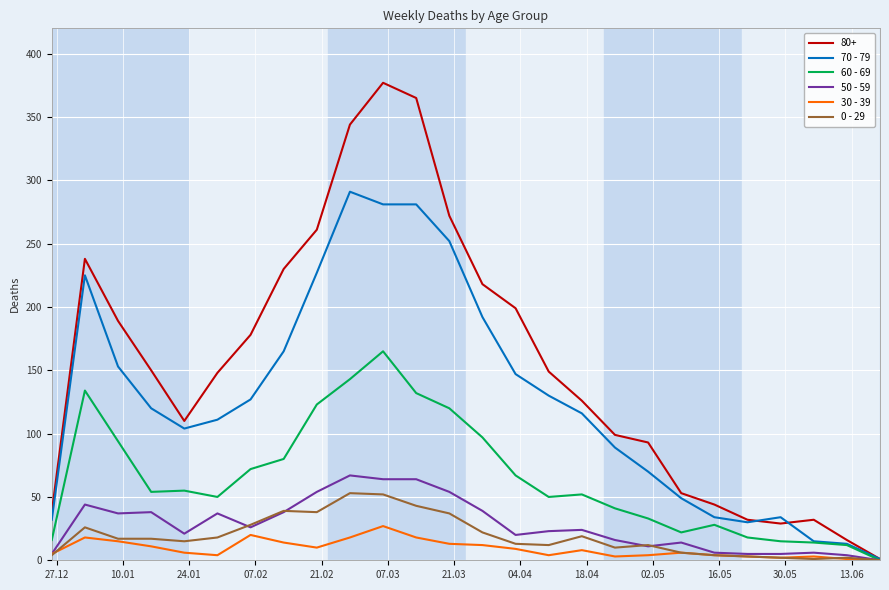

Which series has the widest spread of values?

80+